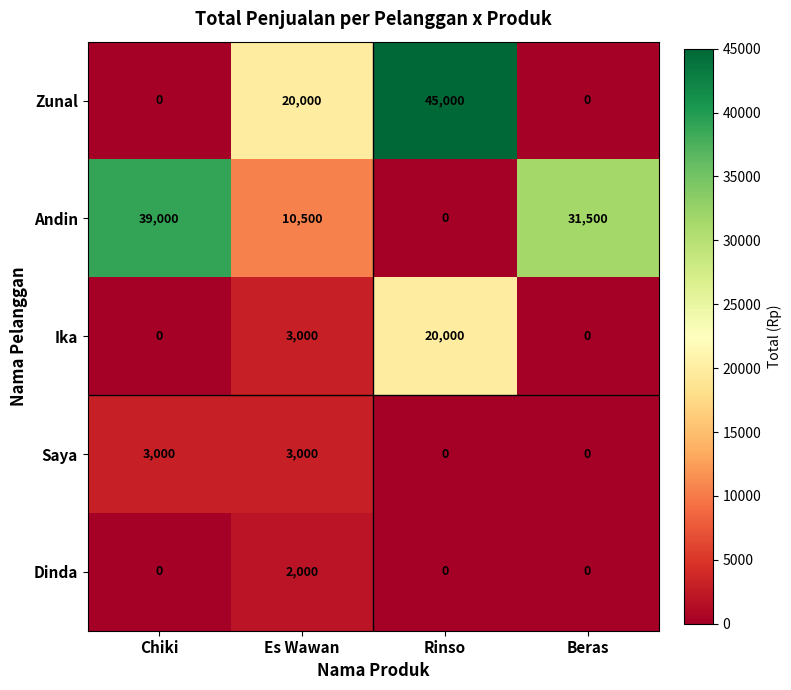

Count the number of data series in this chart.

5